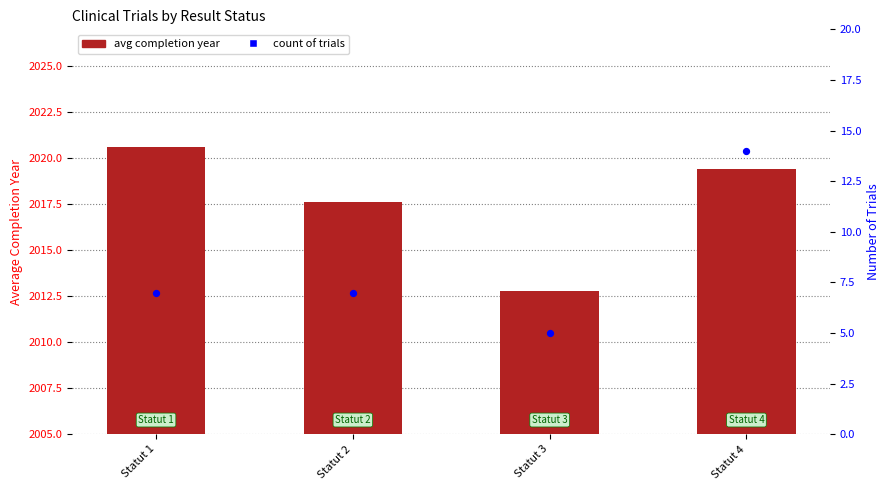

Which series reaches the maximum Y coordinate?

avg completion year